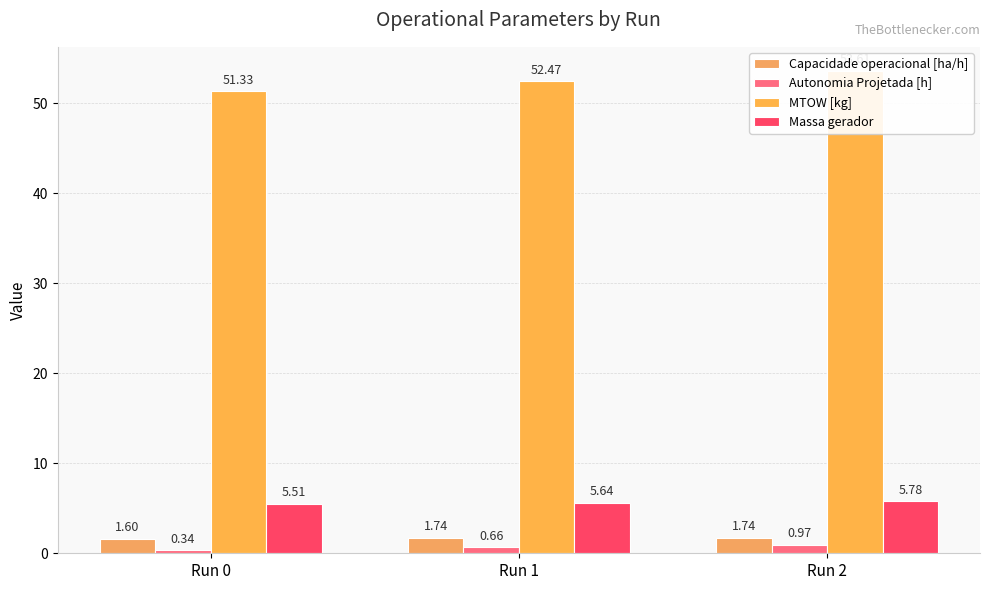

What is the value of the MTOW [kg] bar at the 3rd from the left?

53.6